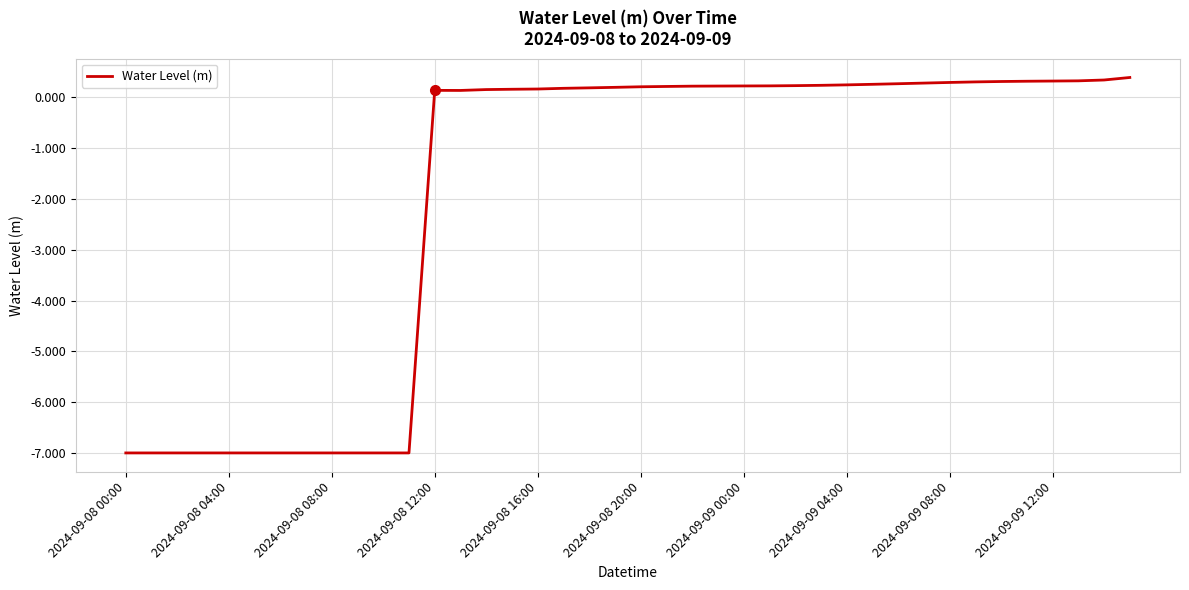

What is the maximum value shown in the chart?

0.4